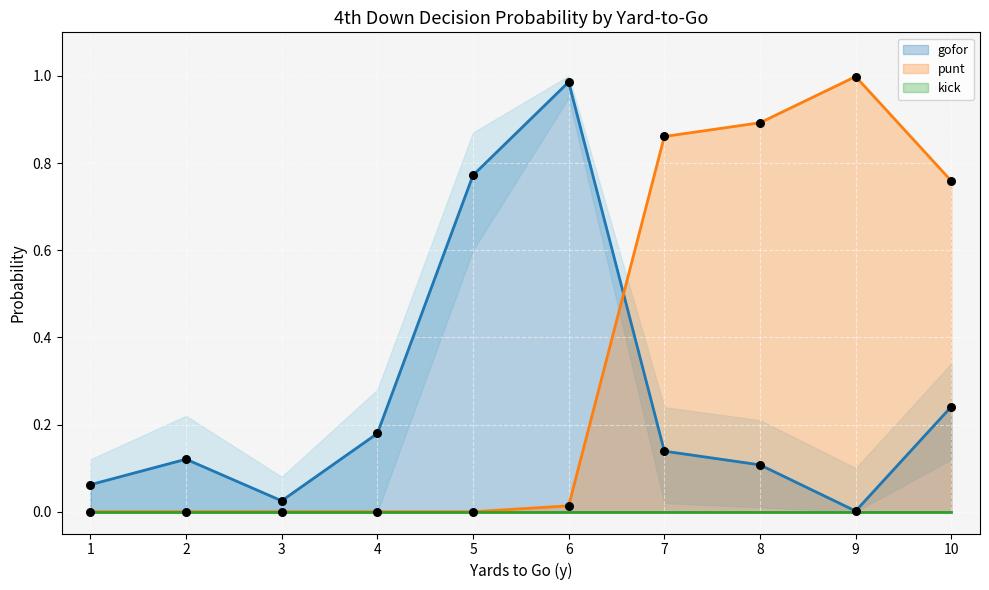

At how many categories does at least one series exceed 0?

10